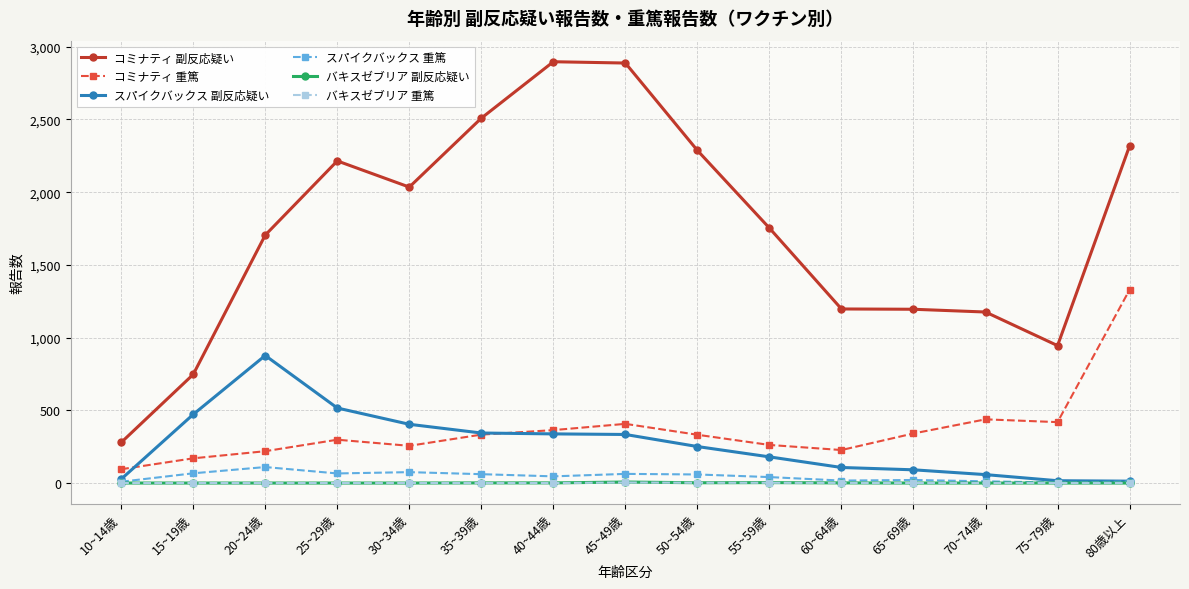

True or false: バキスゼブリア 副反応疑い has a value of 3 at 55~59歳.

True